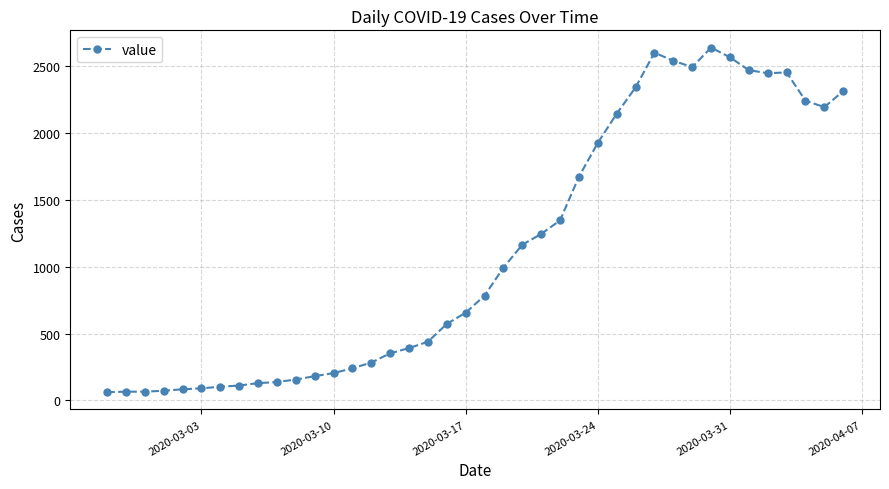

What is the difference between the maximum and minimum values?

2579